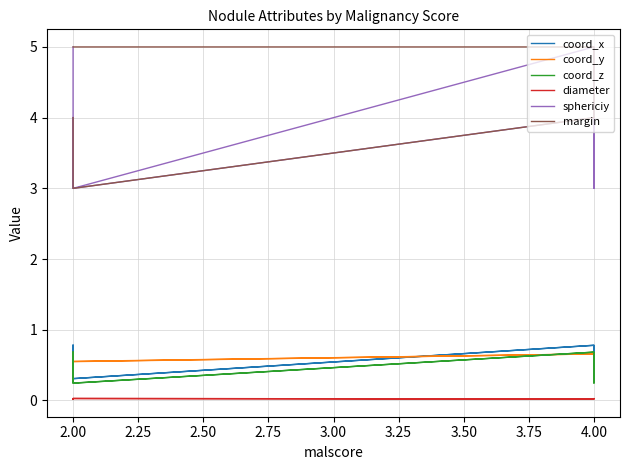

Reading right to left, extract all data points from this chart.

coord_x: 0.8	0.3	0.8	0.3	0.8	0.3	0.8
coord_y: 0.7	0.5	0.7	0.6	0.7	0.6	0.7
coord_z: 0.7	0.2	0.7	0.2	0.7	0.2	0.7
diameter: 0.0	0.0	0.0	0.0	0.0	0.0	0.0
sphericiy: 4.0	3.0	5.0	3.0	4.0	3.0	5.0
margin: 4.0	3.0	4.0	5.0	5.0	5.0	5.0